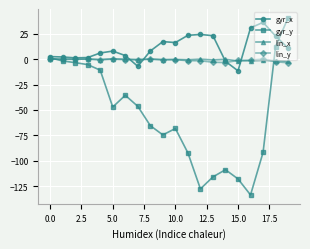

Does the chart have visible grid lines?

Yes